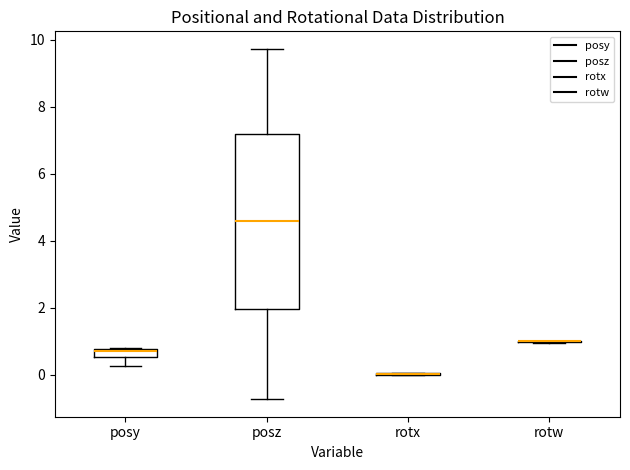

Which box is the tallest, from its lower edge to its upper edge?

posz